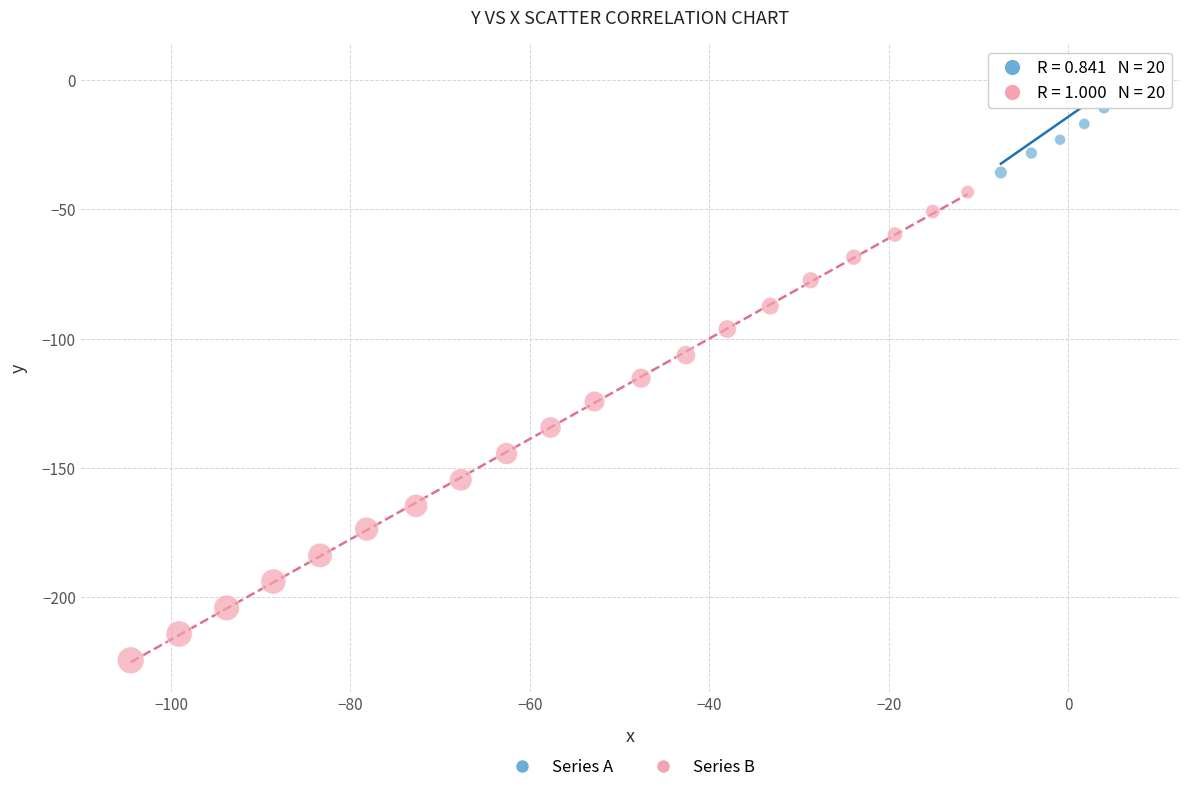

Which series contains the lowest Y value?

Series B